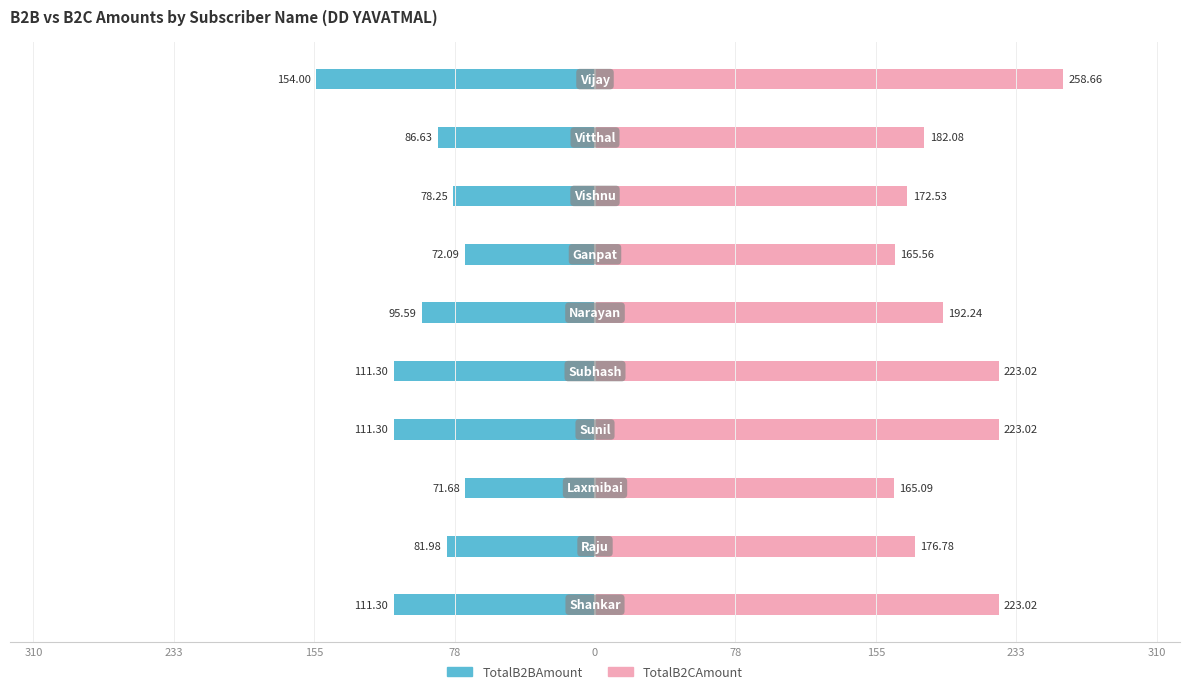

Reading right to left, transcribe all the data shown in this chart.

TotalB2BAmount: -154.0	-86.6	-78.2	-72.1	-95.6	-111.3	-111.3	-71.7	-82.0	-111.3
TotalB2CAmount: 258.7	182.1	172.5	165.6	192.2	223.0	223.0	165.1	176.8	223.0